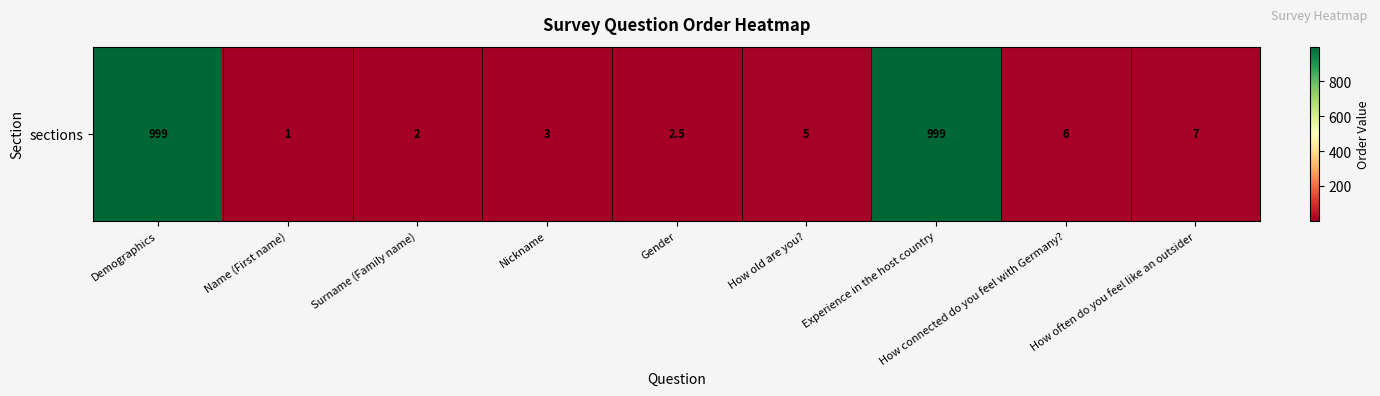

The chart shows a value of 2.5 at Gender. True or false?

True